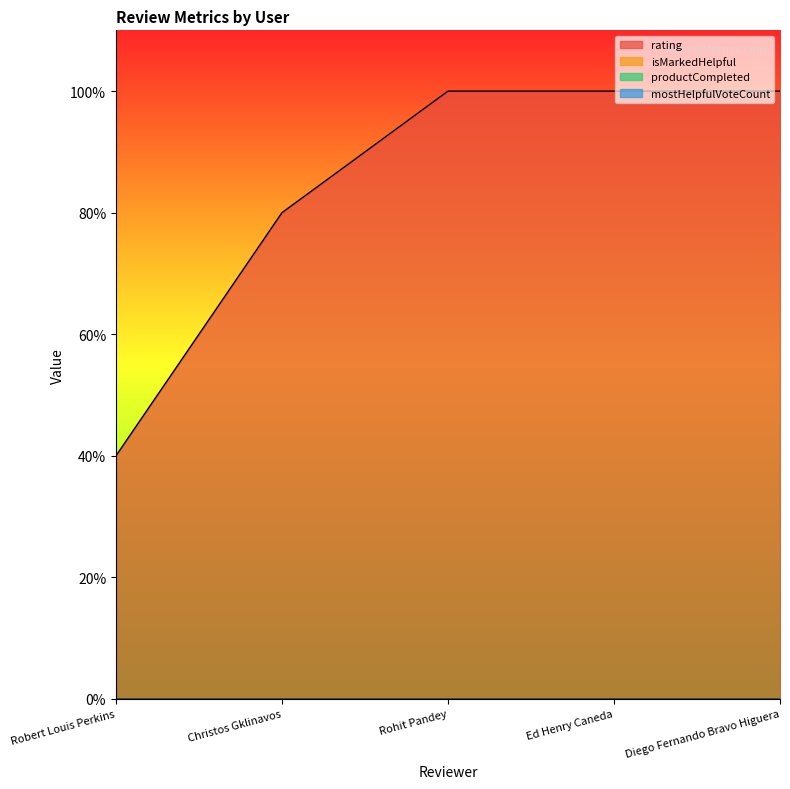

True or false: rating has a value of 8 at Rohit Pandey.

False